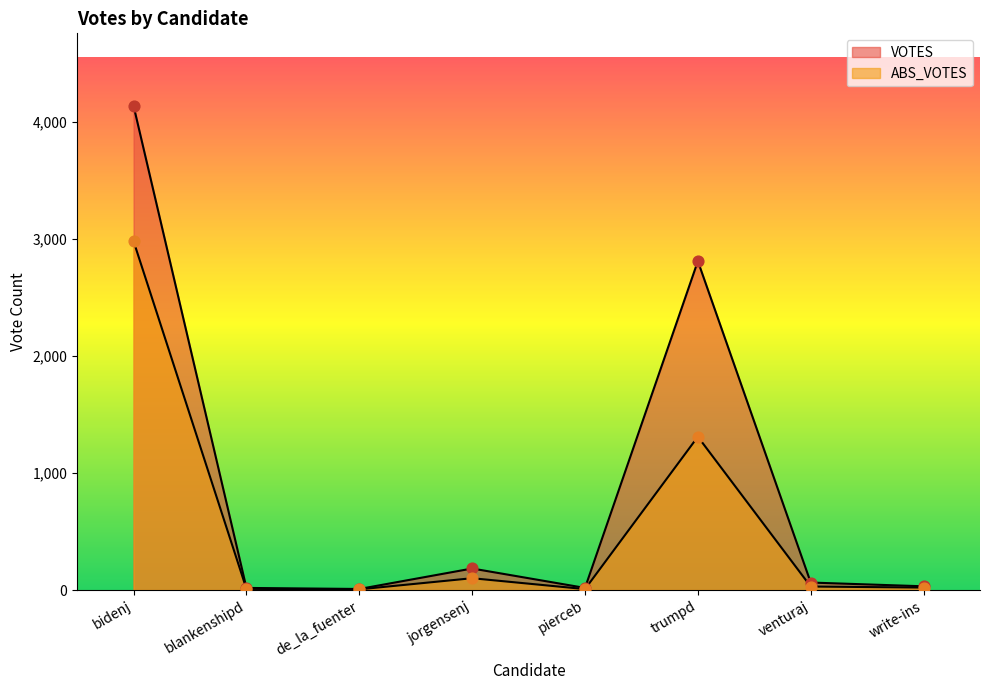

Which series contains the lowest Y value?

ABS_VOTES